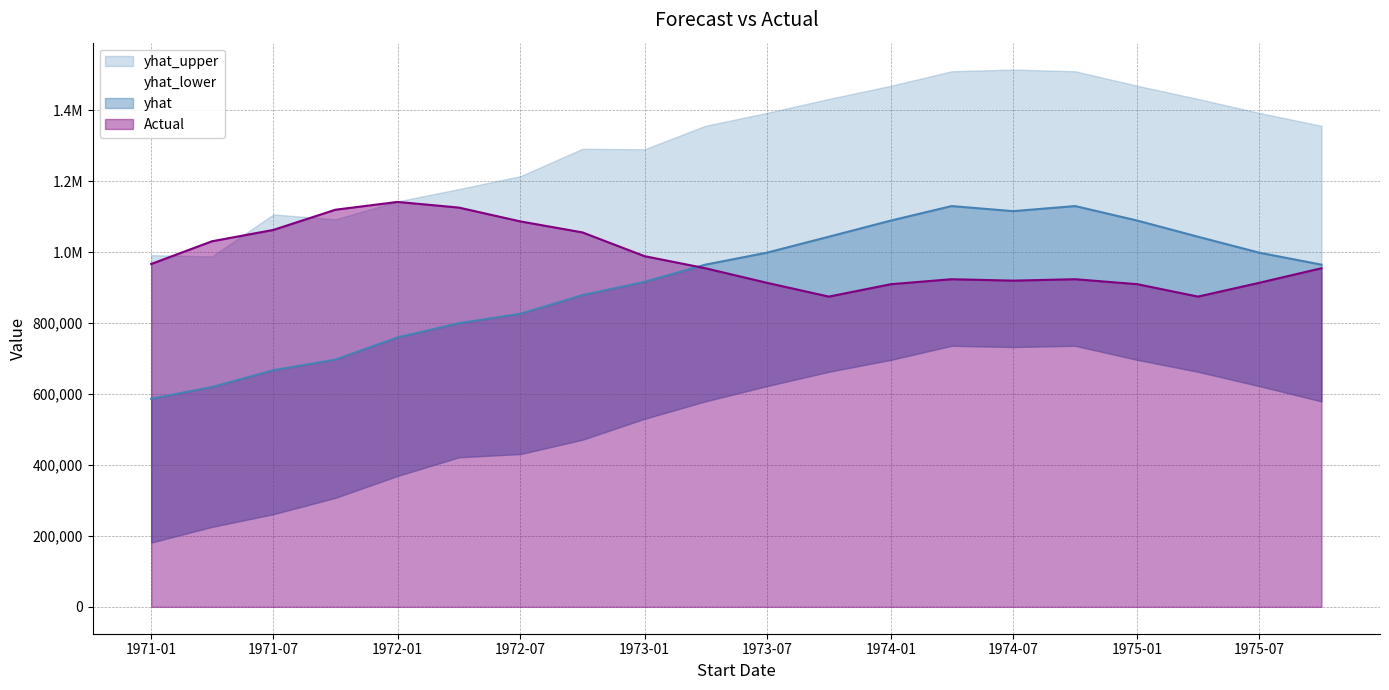

Which series changed the most between 1972-10-01 and 1974-01-01?

yhat